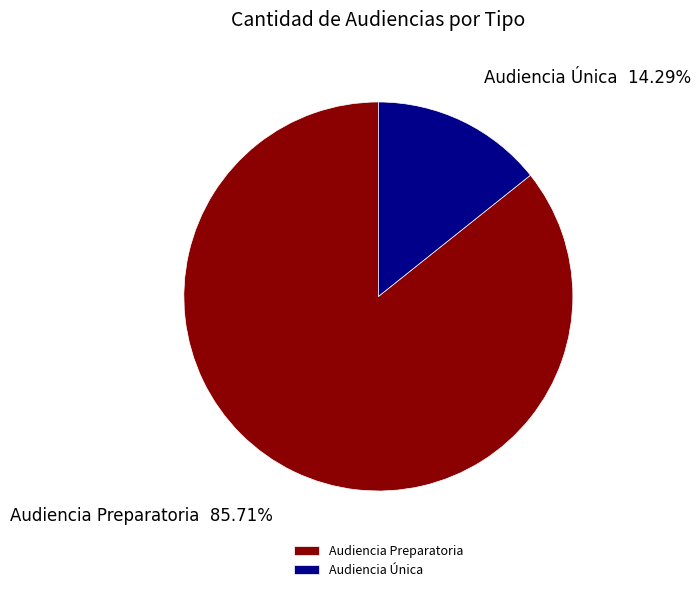

To the nearest percent, what is the combined percentage of Audiencia Única and Audiencia Preparatoria?

100%